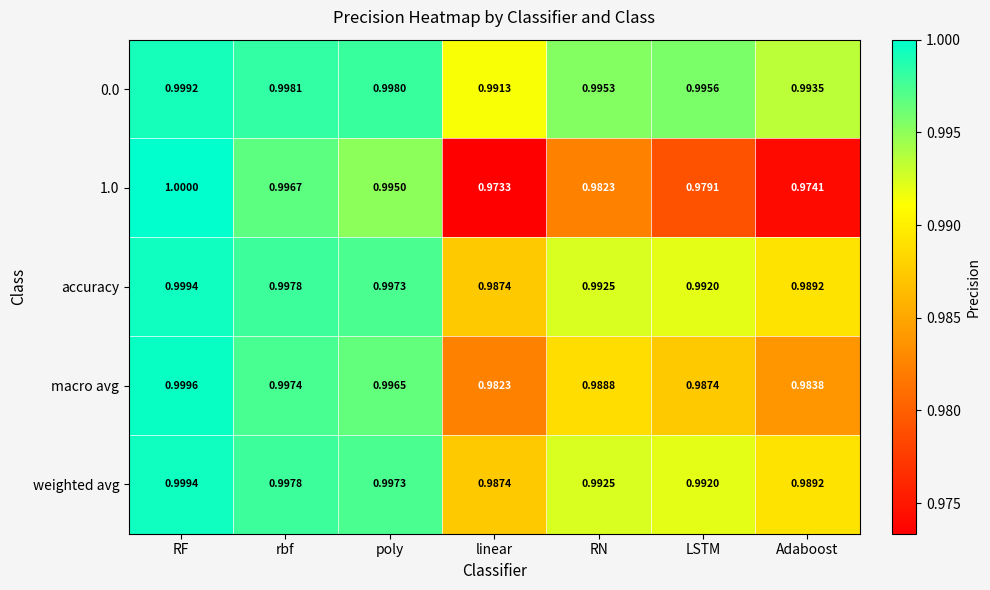

Between rbf and LSTM, which series saw the biggest shift?

1.0